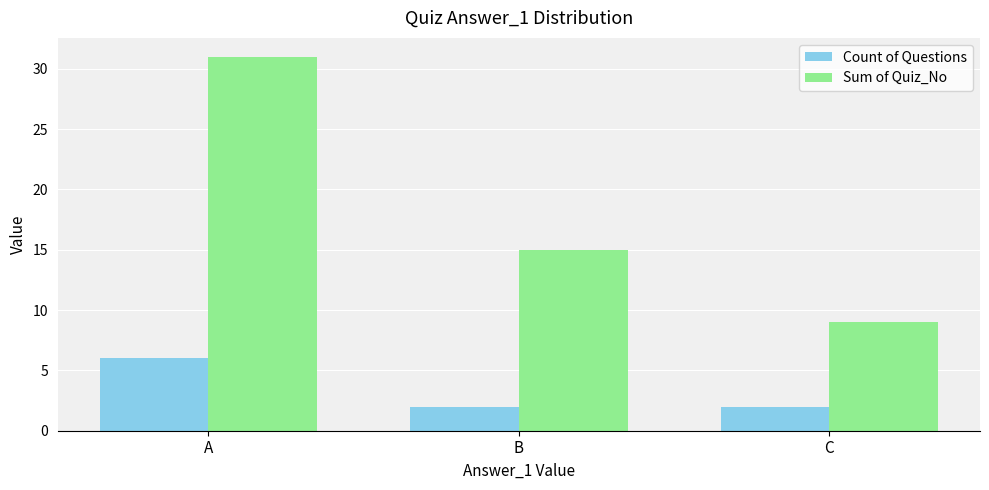

What are all the series names shown in the legend?

Count of Questions, Sum of Quiz_No